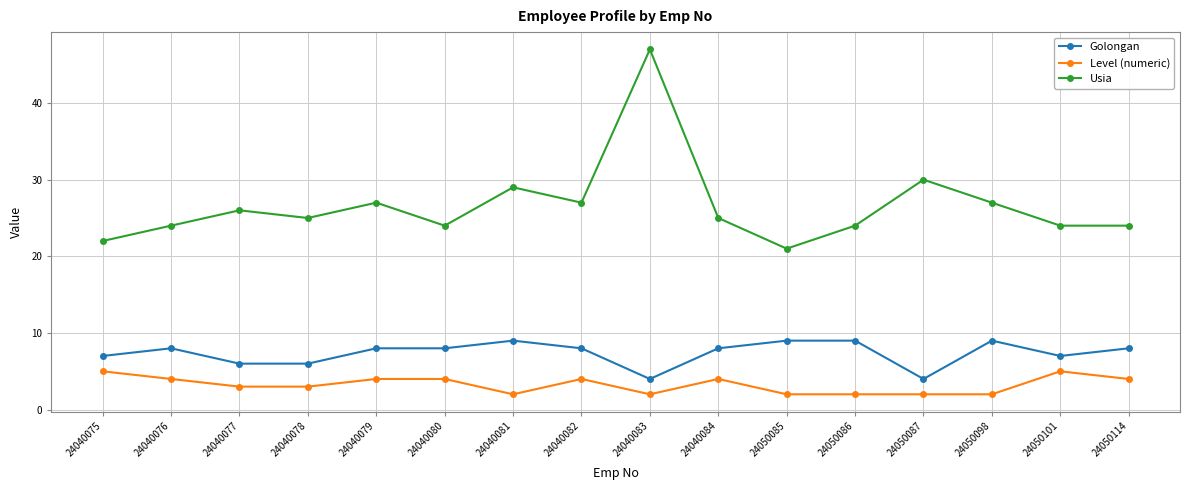

Where is the first local maximum for Golongan?

24040076